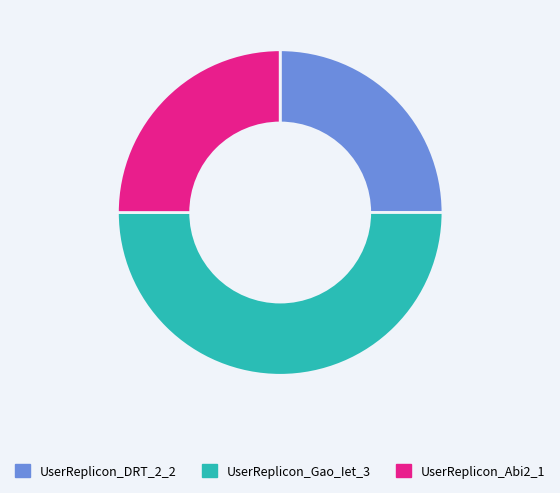

What is the largest slice in the pie chart?

UserReplicon_Gao_Iet_3